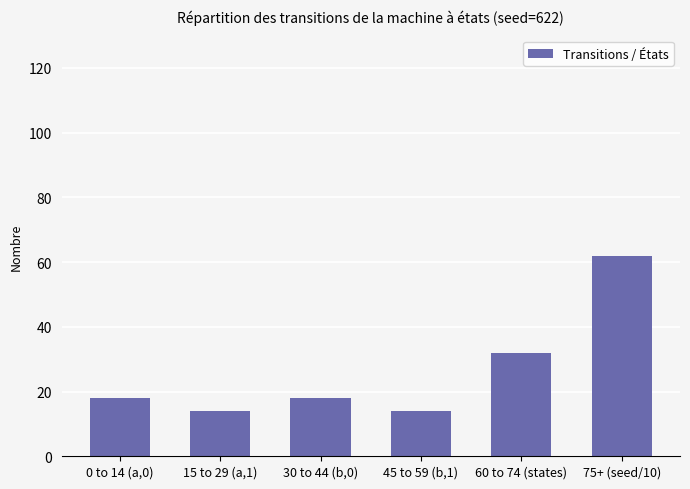

Which has a higher value, 15 to 29 (a,1) or 75+ (seed/10)?

75+ (seed/10)